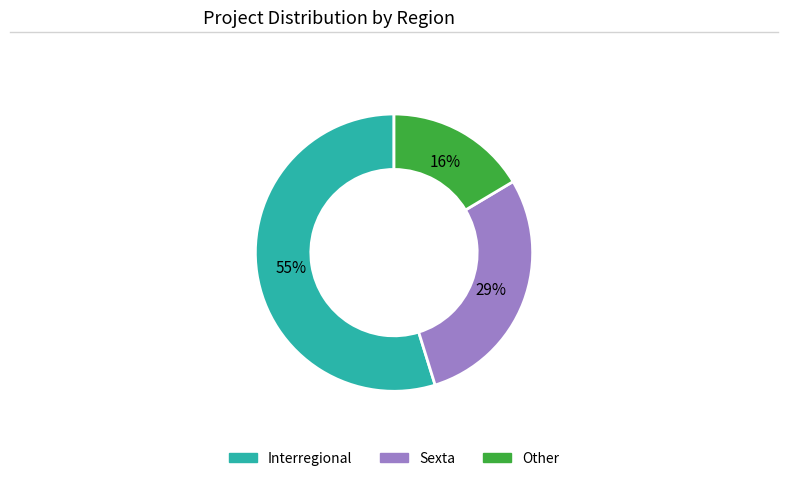

To the nearest percent, what is the average slice percentage?

33%